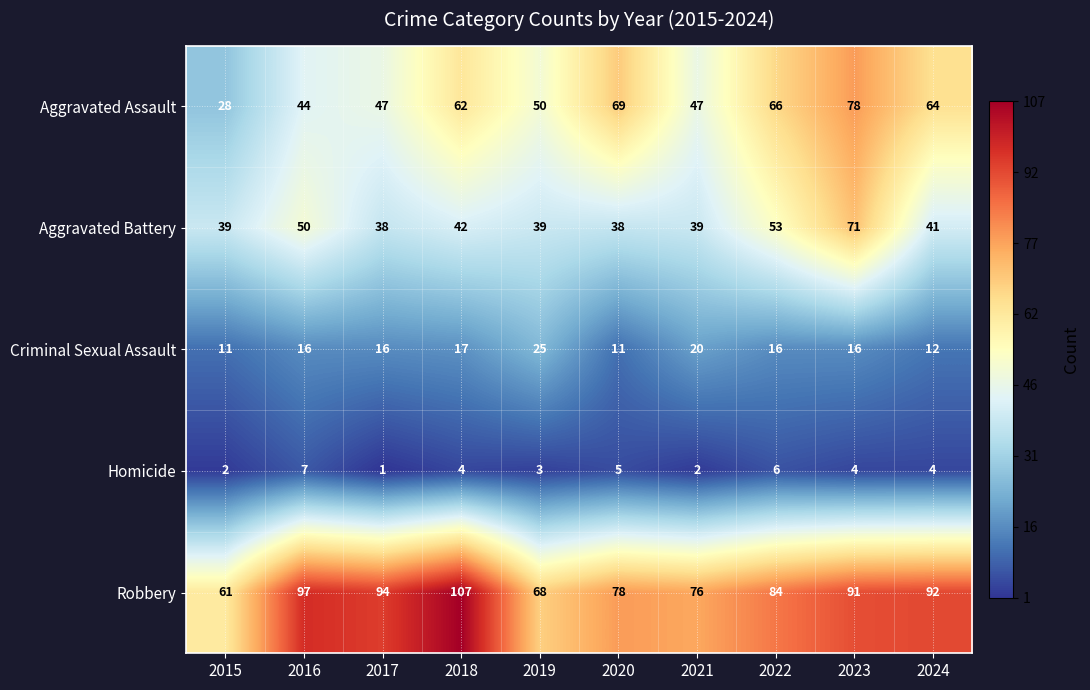

What is the maximum value shown in the chart?

107